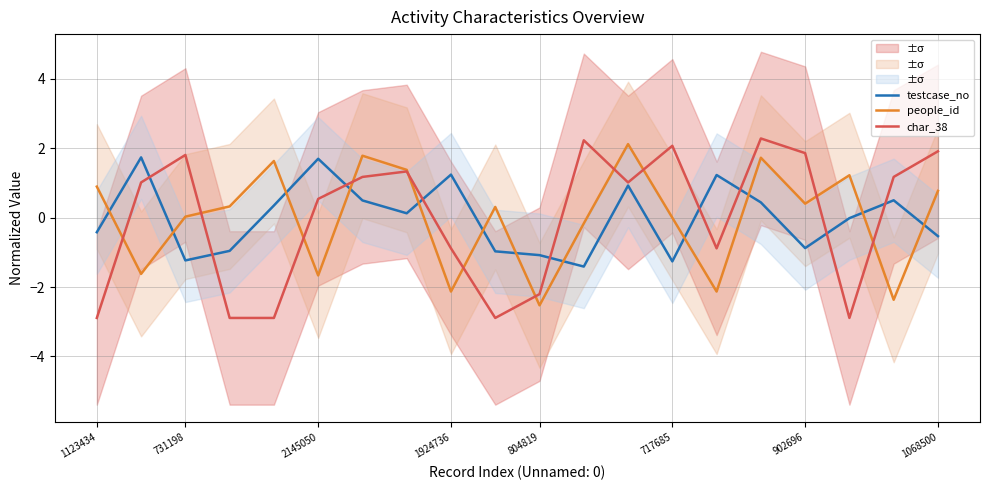

What is the difference between the maximum and second lowest values in the testcase_no series?

3.0